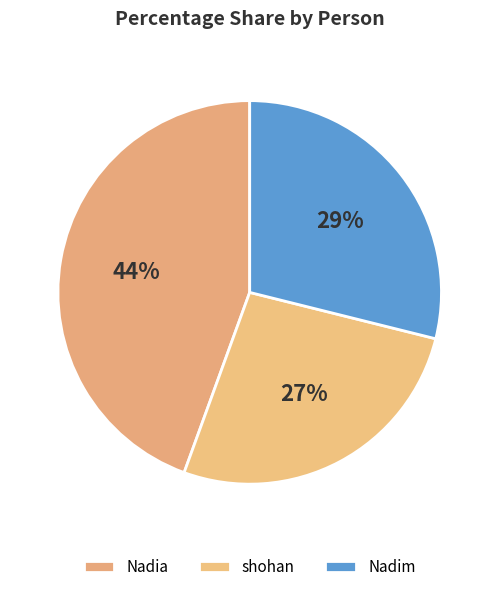

Count the number of slices in the pie.

3